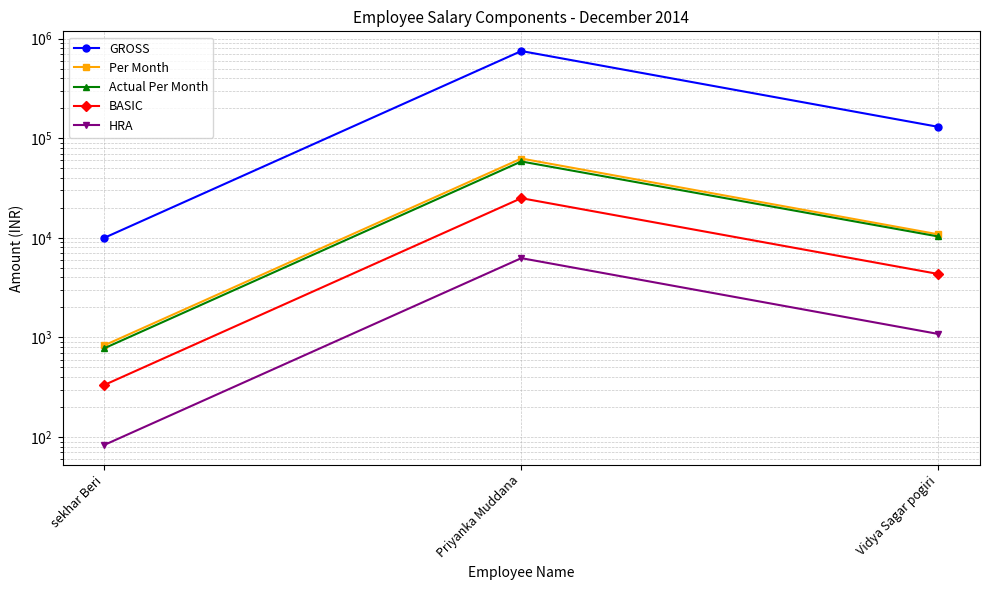

Count the number of data series in this chart.

5